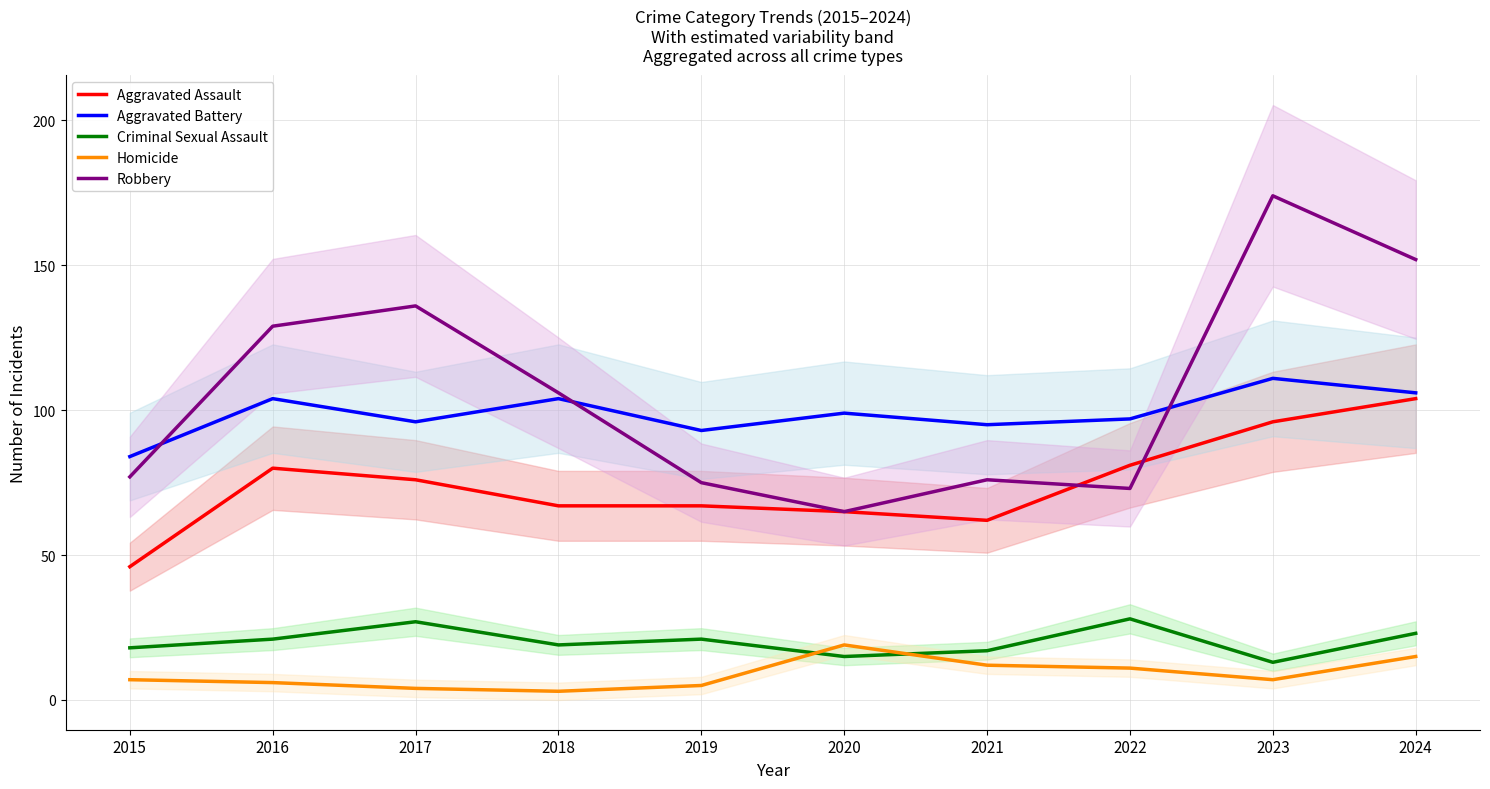

What is the difference between the maximum and minimum values in the Aggravated Assault series?

58